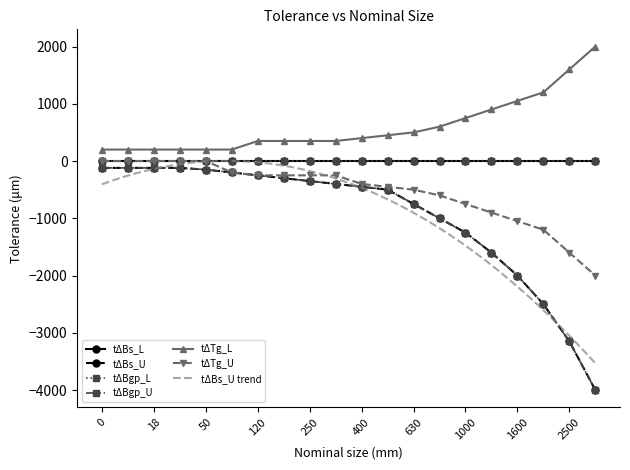

True or false: tΔTg_L and tΔBgp_U cross at least once.

False